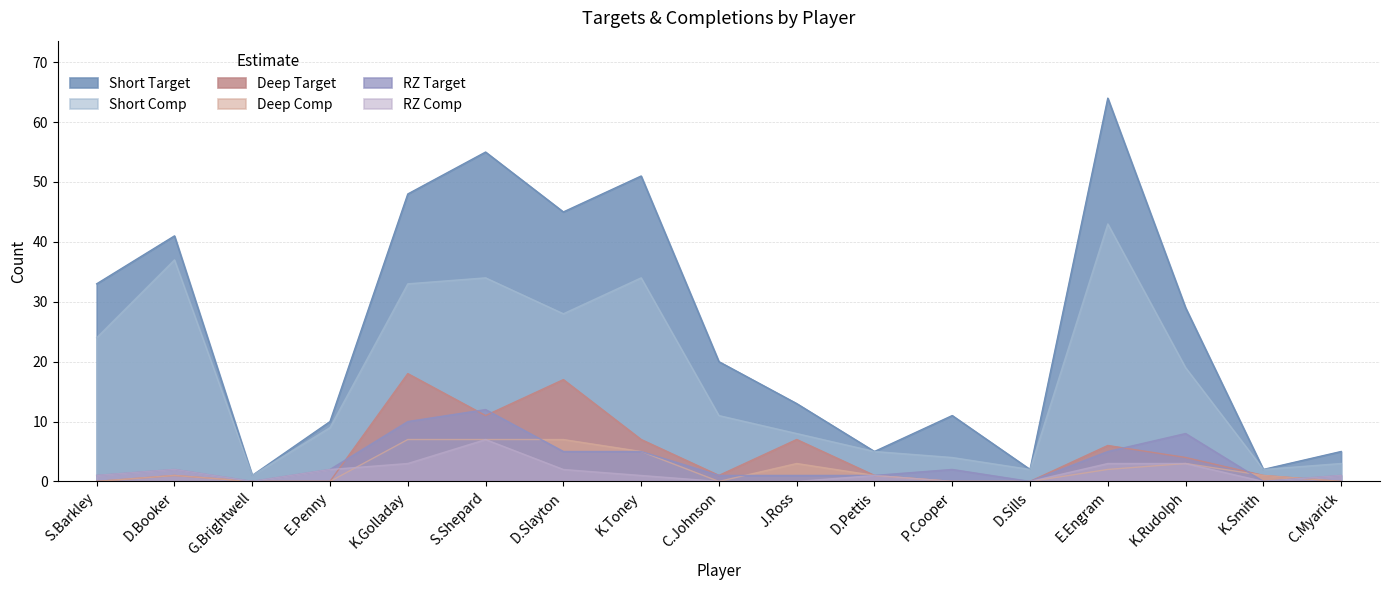

Is it true that Deep Comp equals 7 at D.Slayton?

True